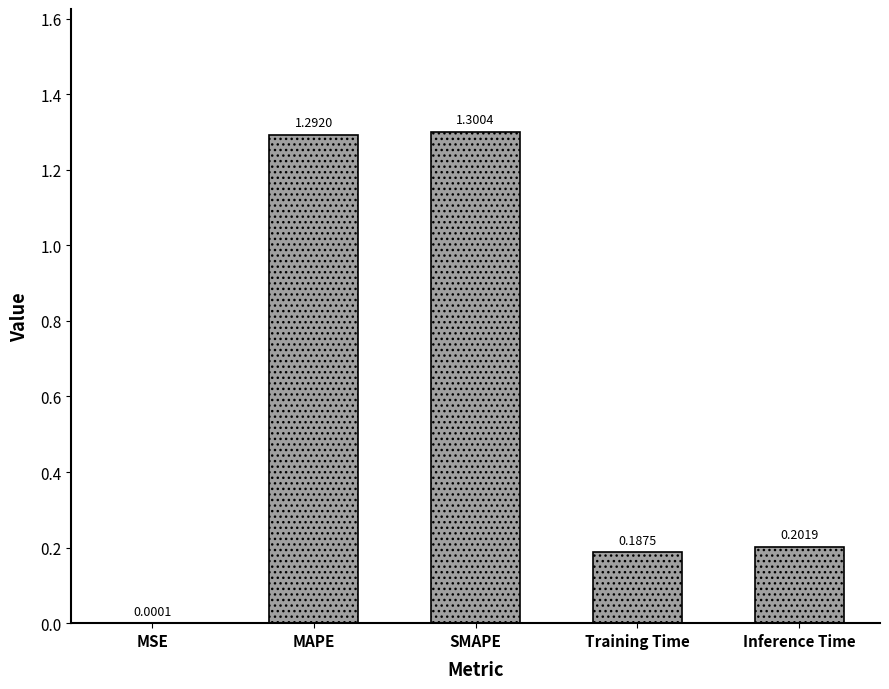

Approximately how many times larger is the value at MAPE compared to SMAPE?

1.0